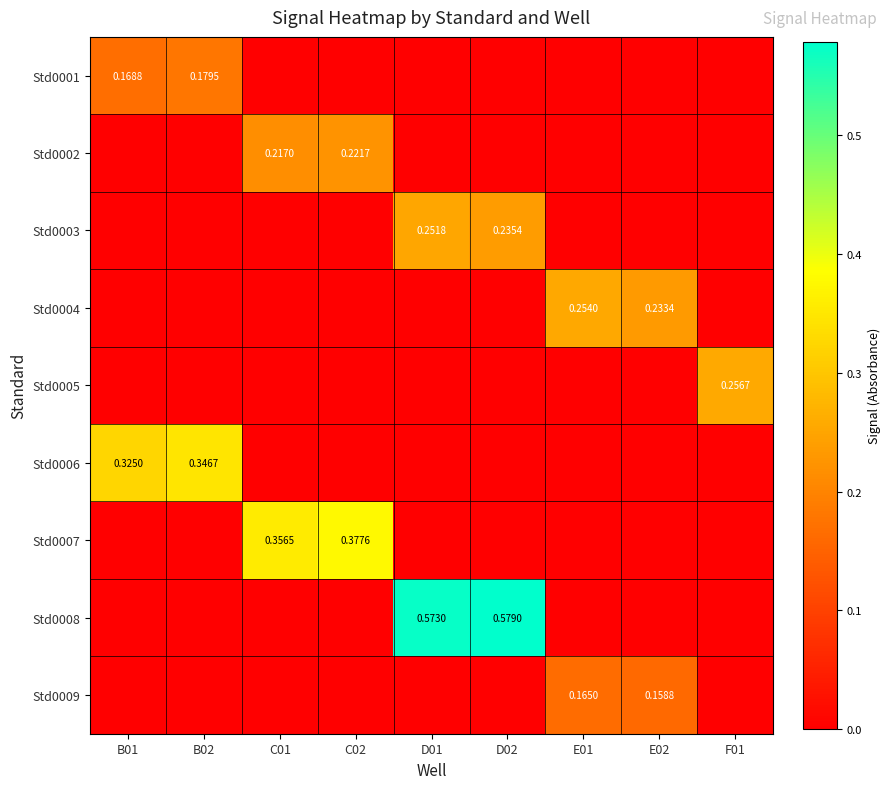

The Std0001 series shows 0.0 at C02. True or false?

True